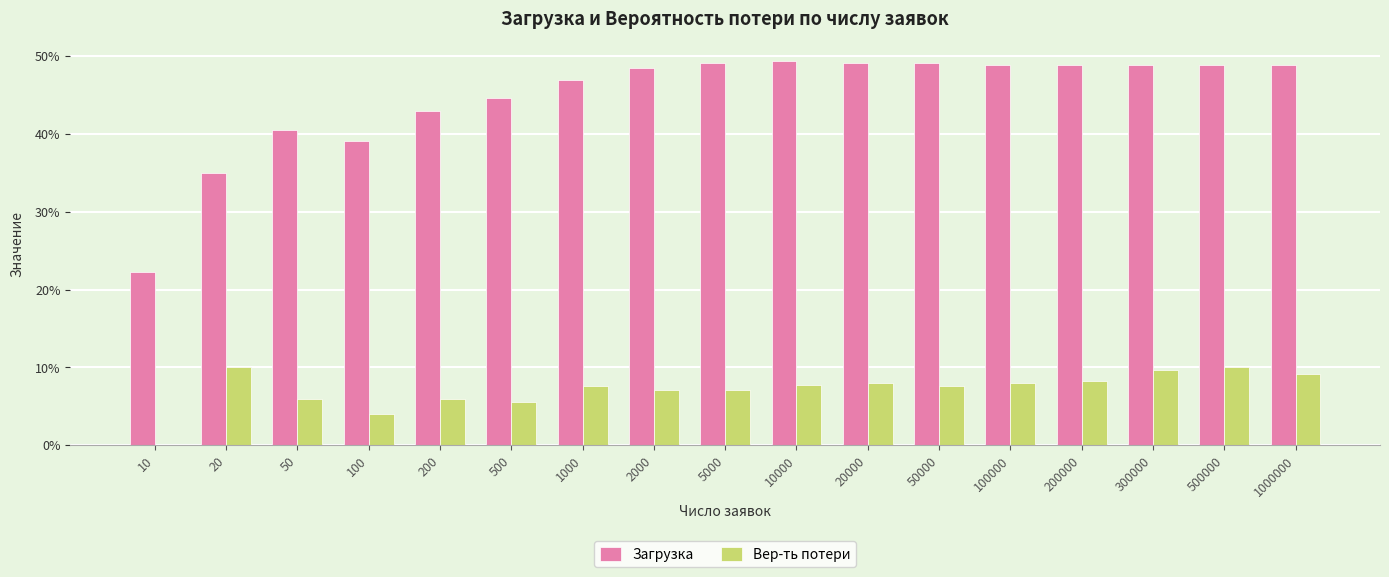

What are all the series names shown in the legend?

Загрузка, Вер-ть потери